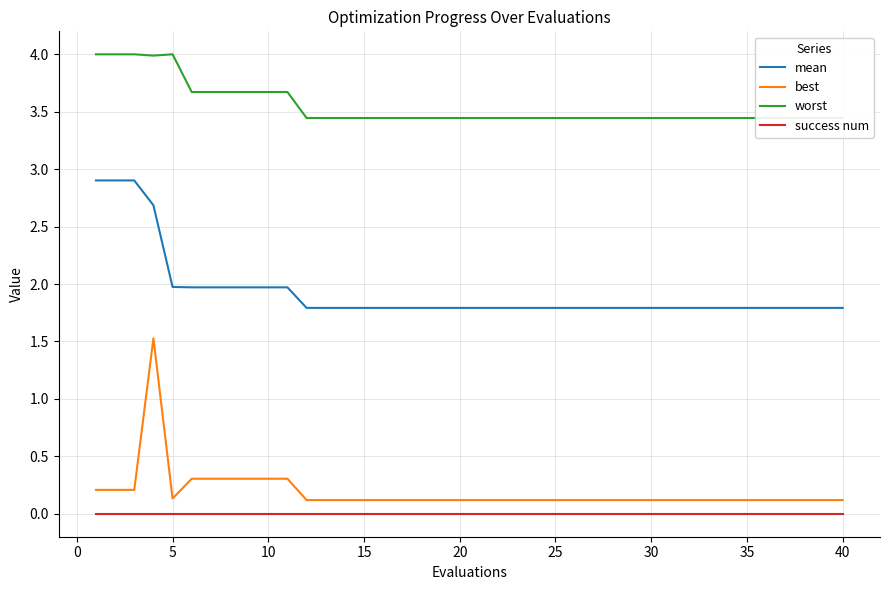

What is the maximum value for mean?

2.9